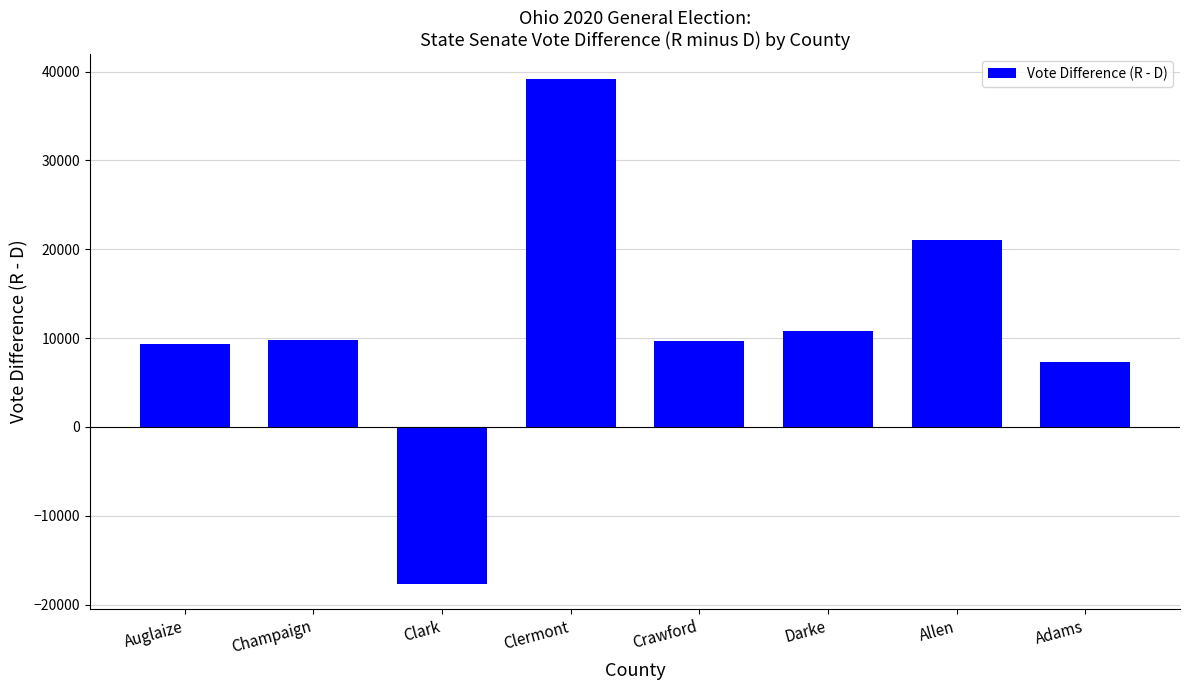

What is the label of the 7th bar from the left?

Allen